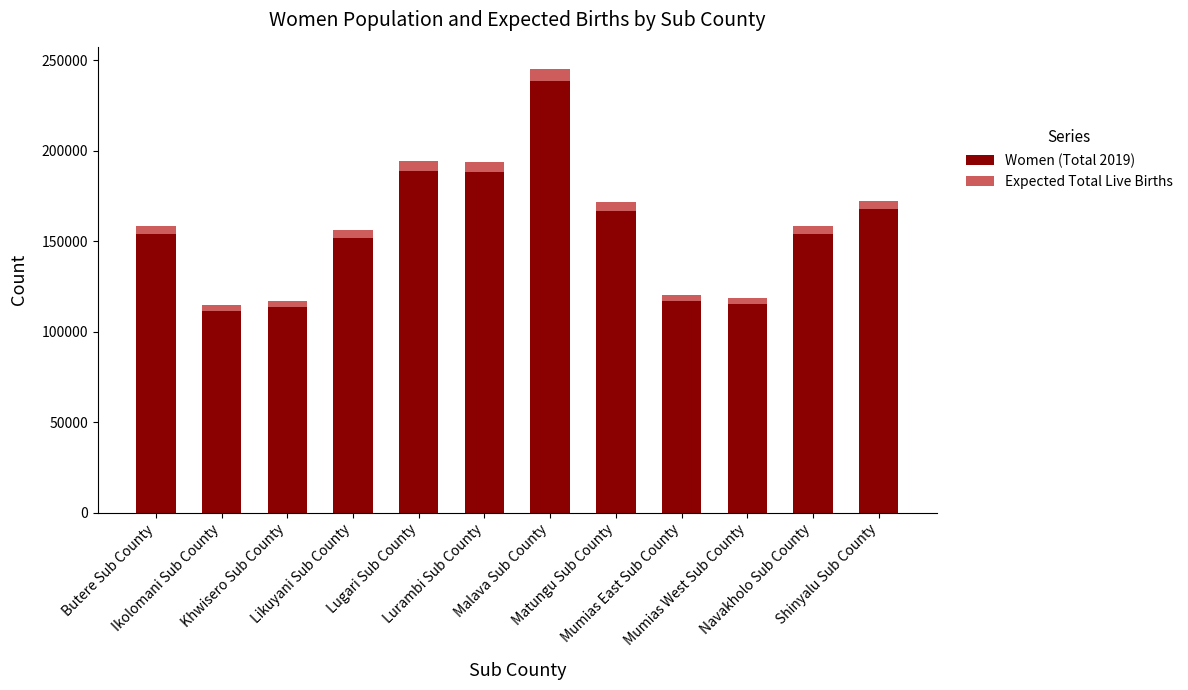

What is the highest value of the Women (Total 2019) series?

238330.0